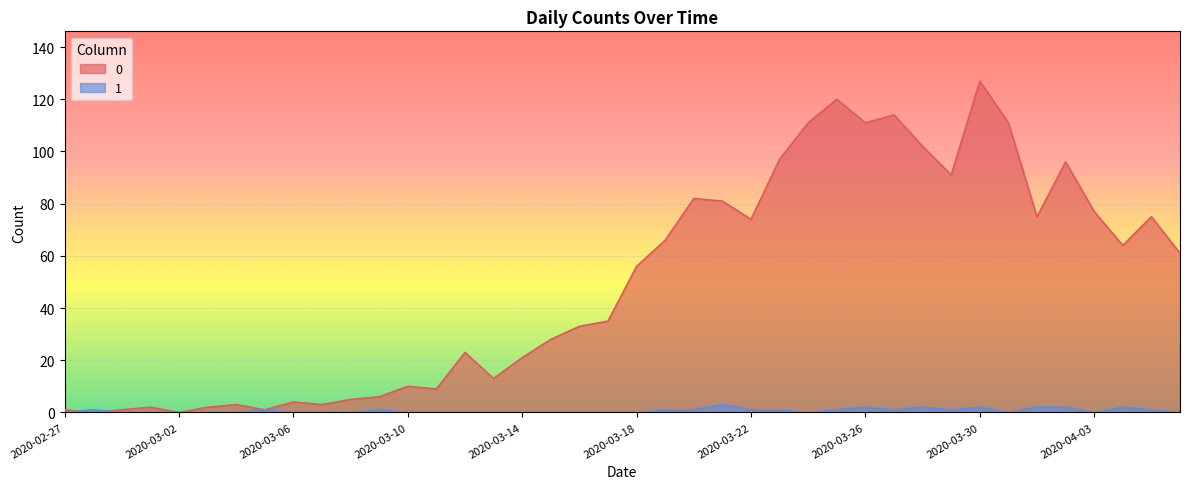

What is the difference between the maximum and second lowest values in the 0 series?

127